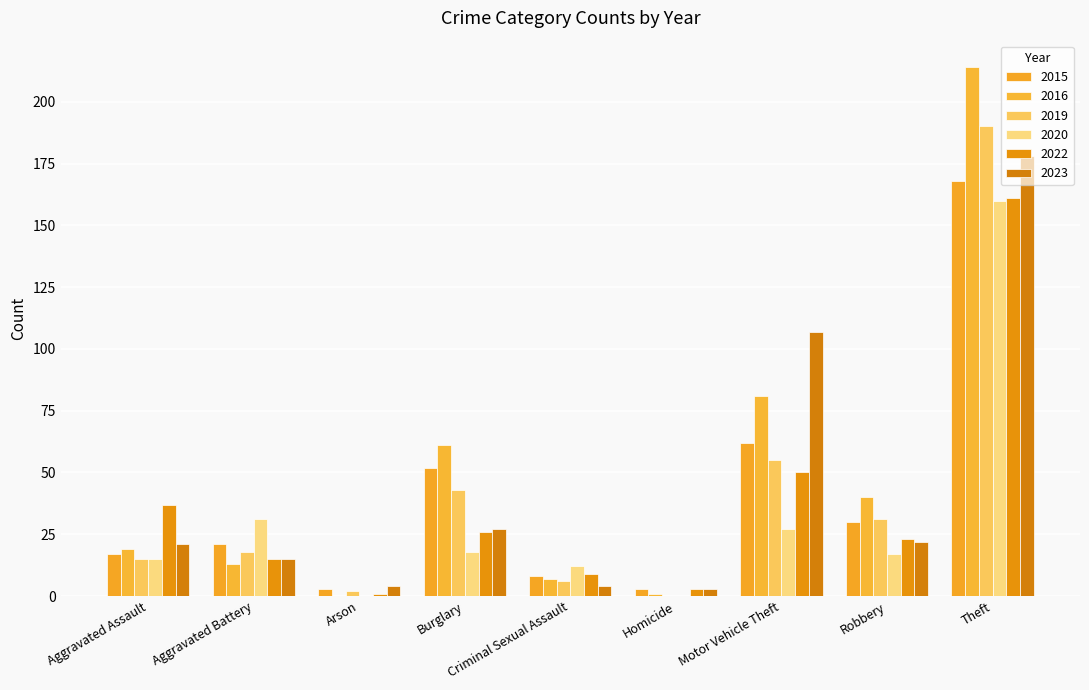

Count the number of categories in the chart.

9